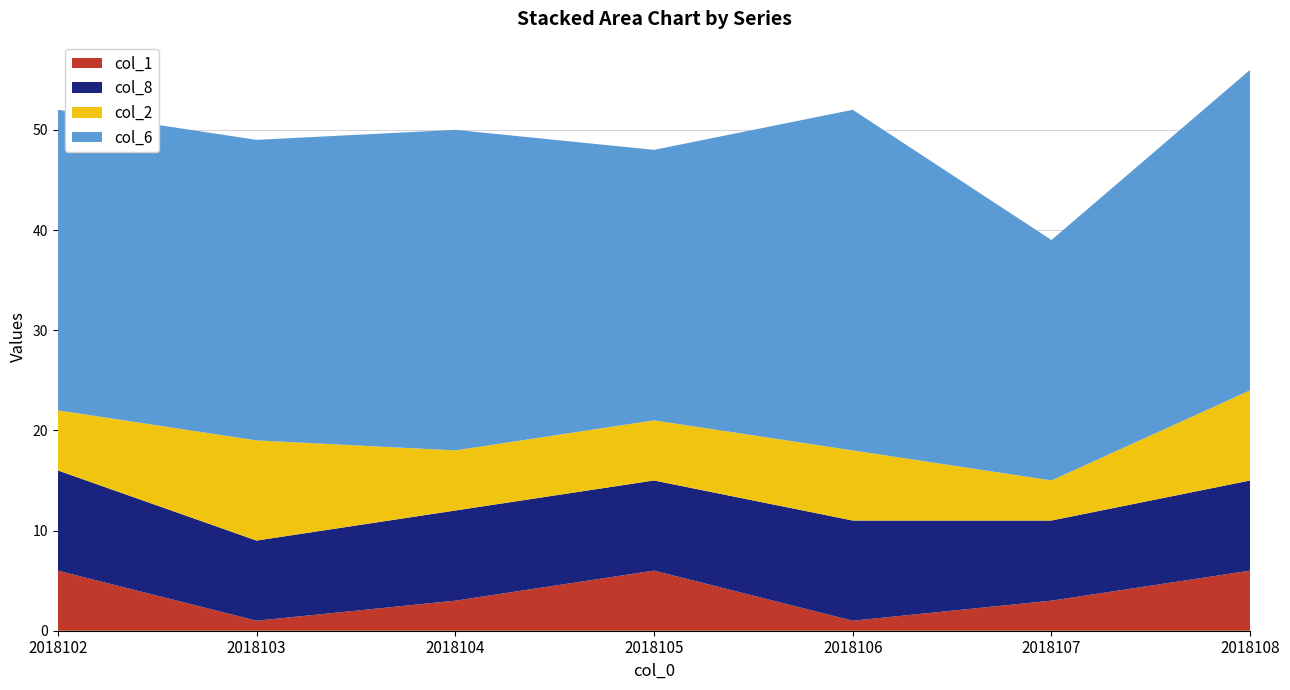

Reading left to right, extract all data points from this chart.

col_2: 2018102=6	2018103=10	2018104=6	2018105=6	2018106=7	2018107=4	2018108=9
col_6: 2018102=30	2018103=30	2018104=32	2018105=27	2018106=34	2018107=24	2018108=32
col_1: 2018102=6	2018103=1	2018104=3	2018105=6	2018106=1	2018107=3	2018108=6
col_8: 2018102=10	2018103=8	2018104=9	2018105=9	2018106=10	2018107=8	2018108=9